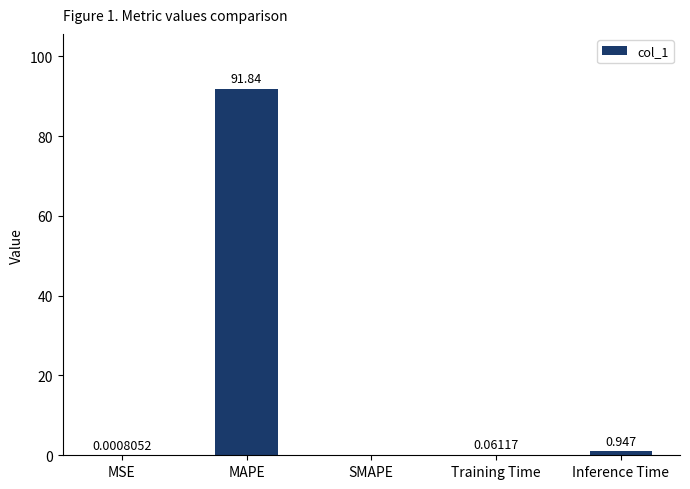

At which label is the value closest to 45?

Inference Time